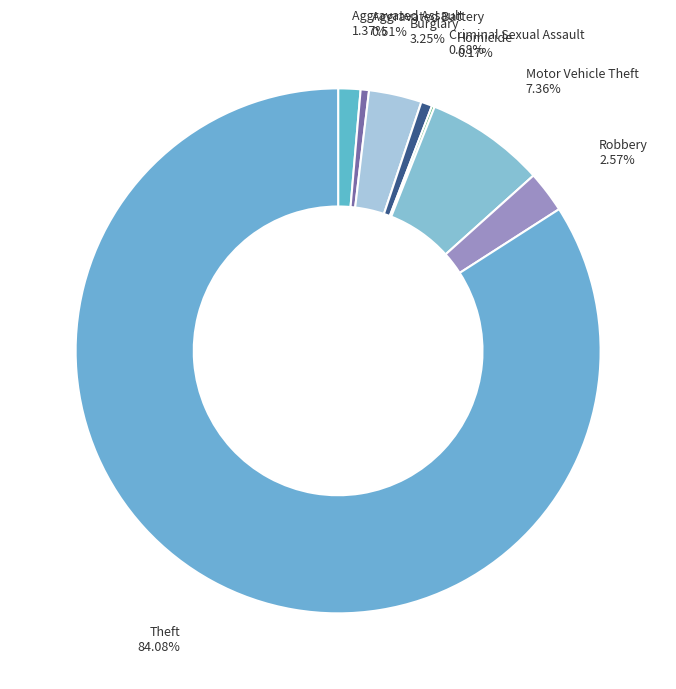

Do Burglary and Criminal Sexual Assault together represent more than half of the pie?

No